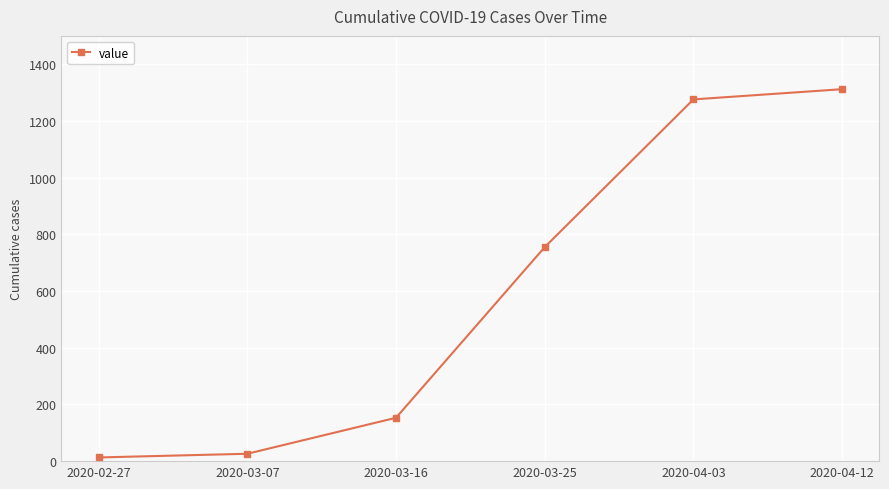

What position from the right is 2020-04-03?

2